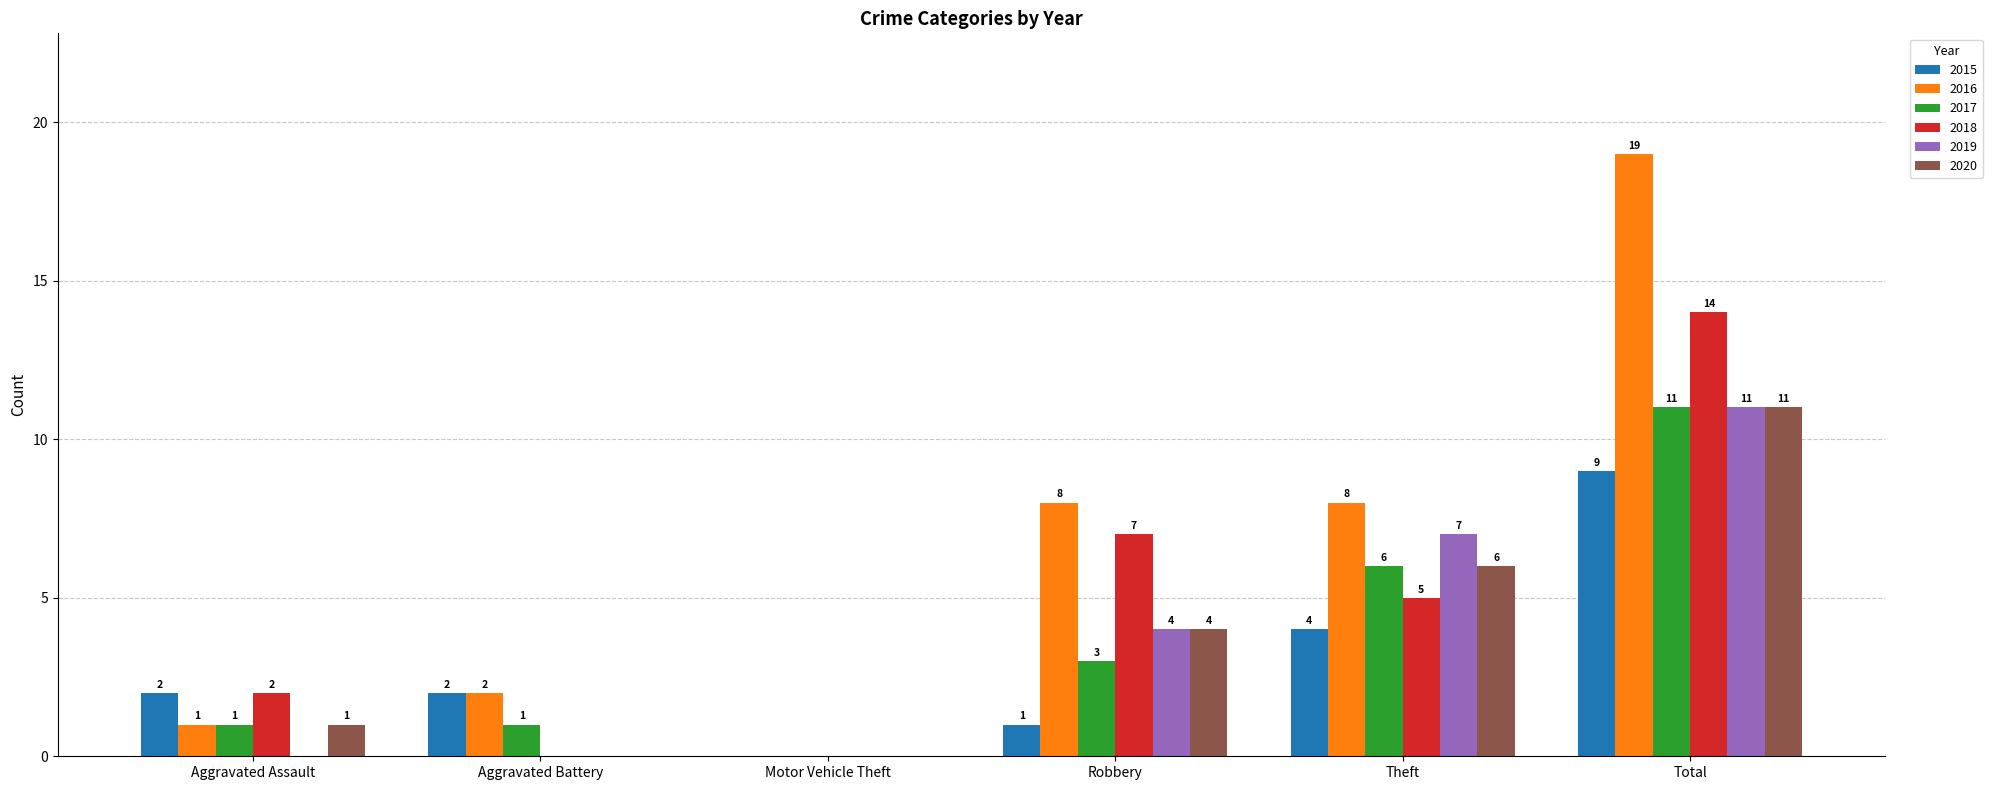

True or false: 2019 has a value of 11 at Total.

True